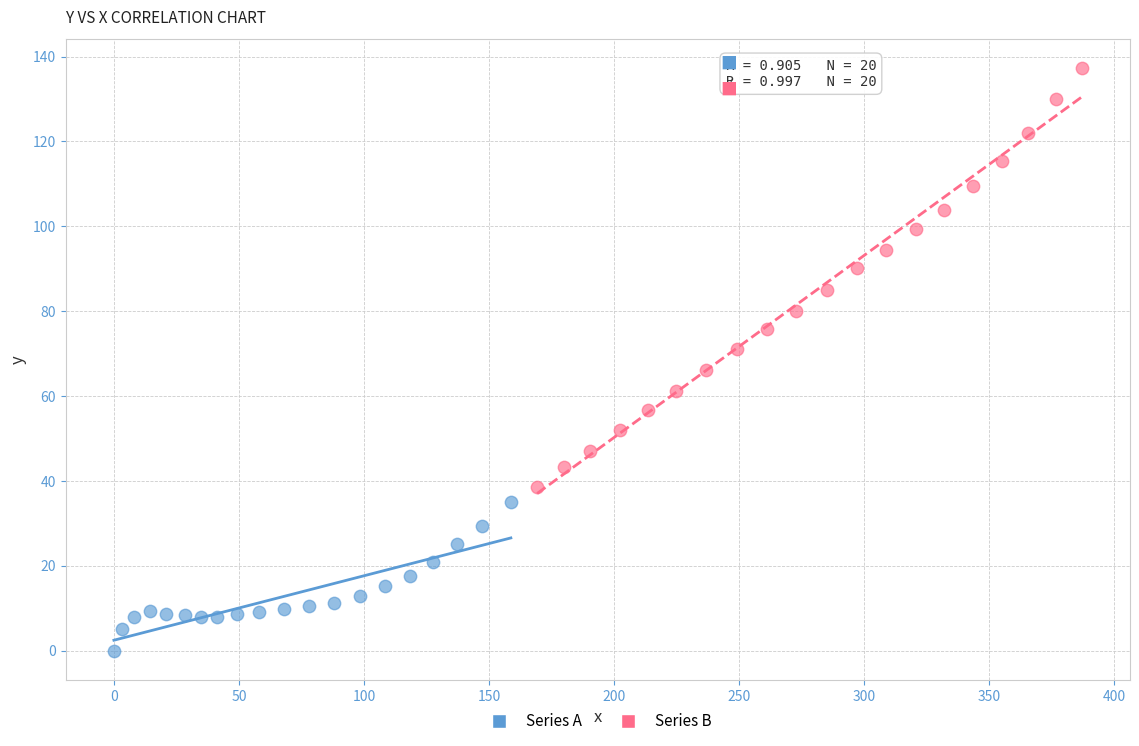

Which series has the largest Y range (max minus min)?

Series B